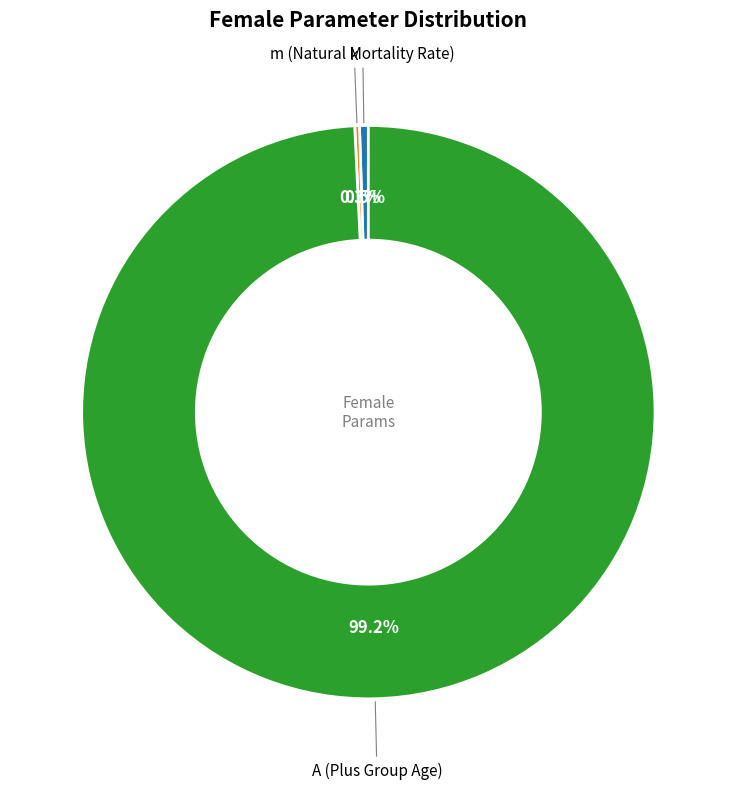

Does any single category account for the majority?

Yes